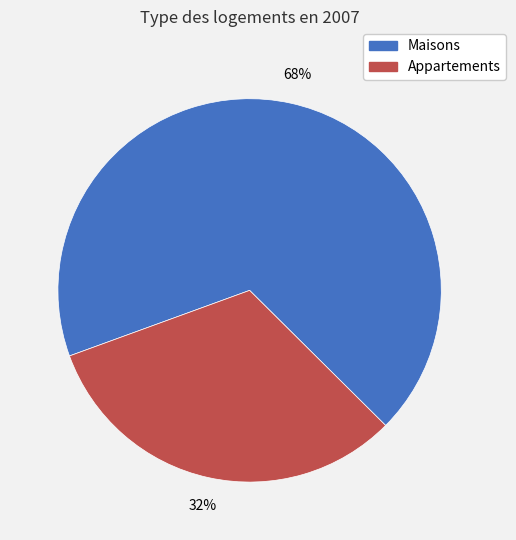

Does any single category account for the majority?

Yes